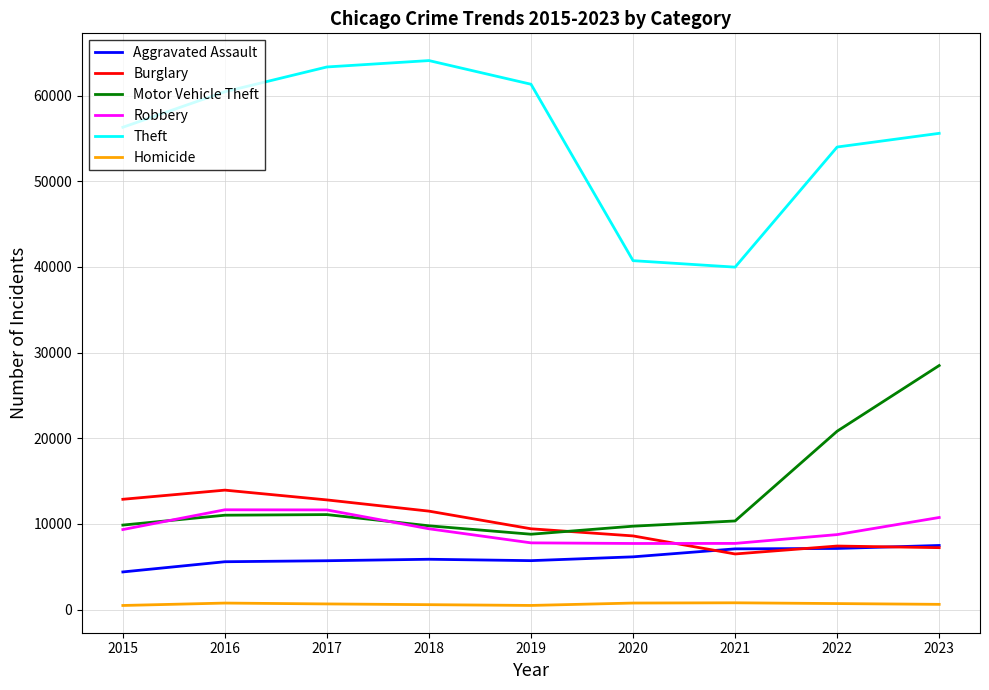

How many values in the Homicide series are below 667?

4